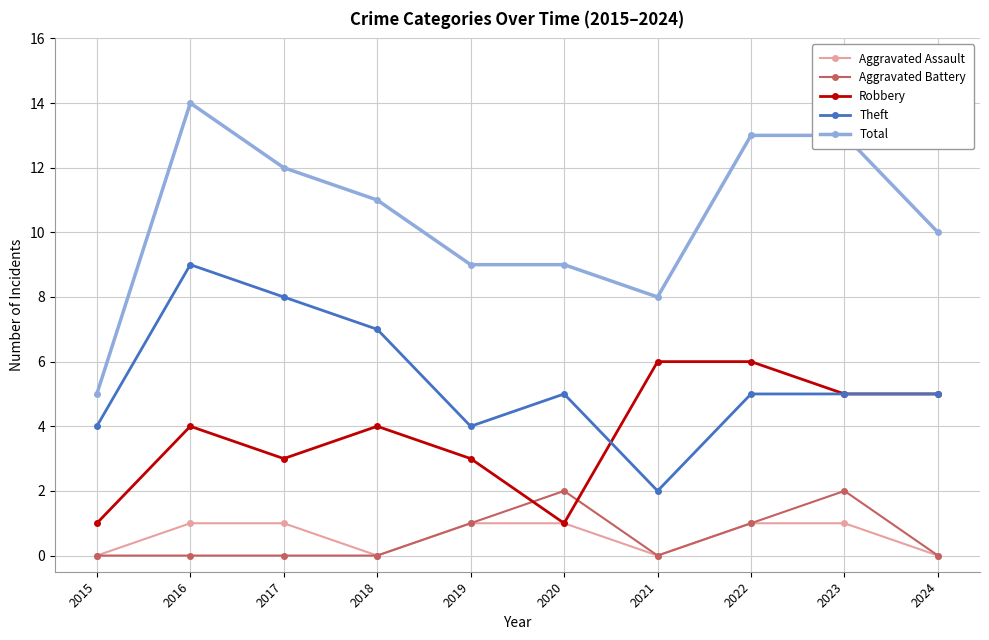

What is the difference between the second highest and second lowest values in the Total series?

5